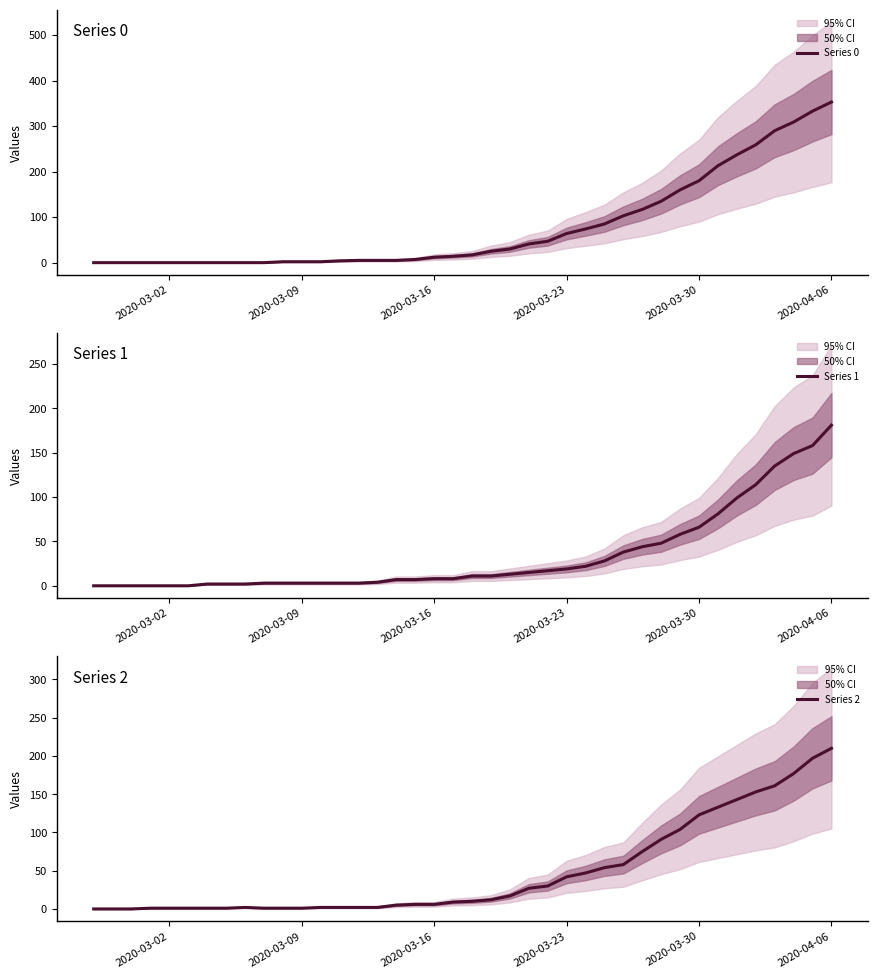

At which label does Series 0 reach its peak?

2020-04-06